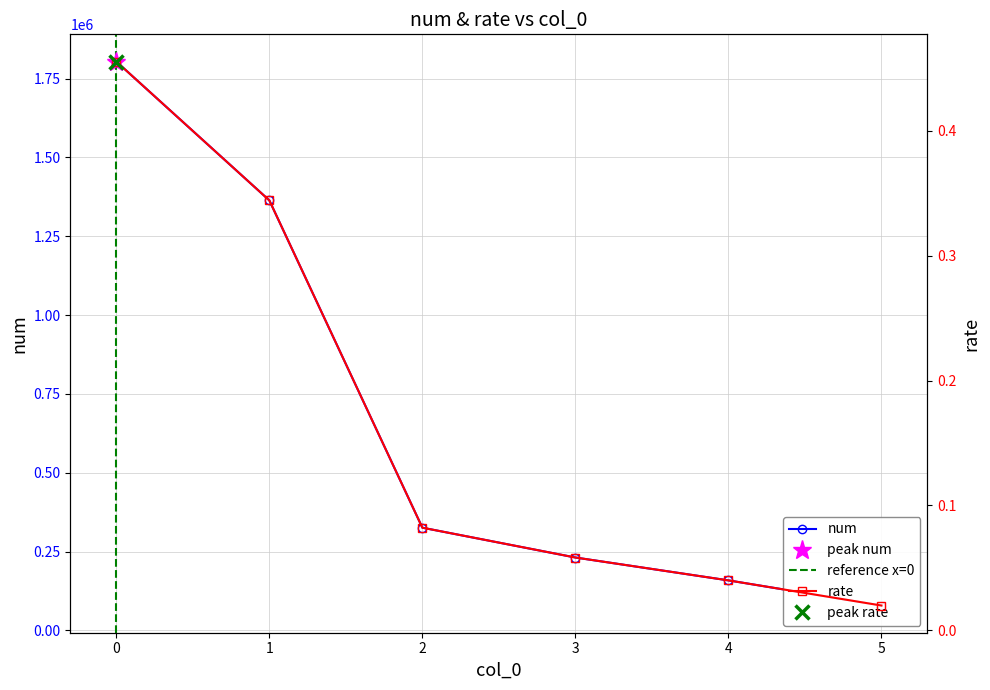

Reading left to right, extract all data points from this chart.

num: 0=1803846.0	1=1363589.0	2=325812.0	3=231214.0	4=158699.0	5=78996.0
rate: 0=0.5	1=0.3	2=0.1	3=0.1	4=0.0	5=0.0